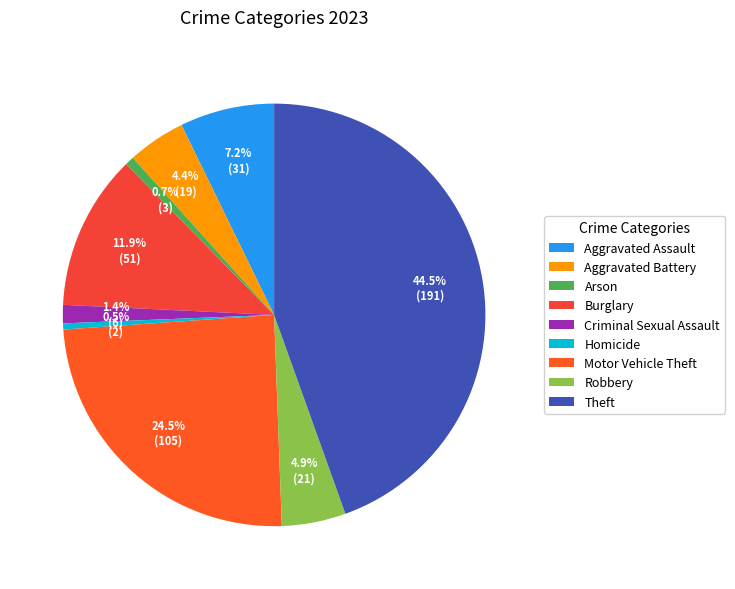

To the nearest percent, what is the difference between the largest and smallest slice percentages?

44%